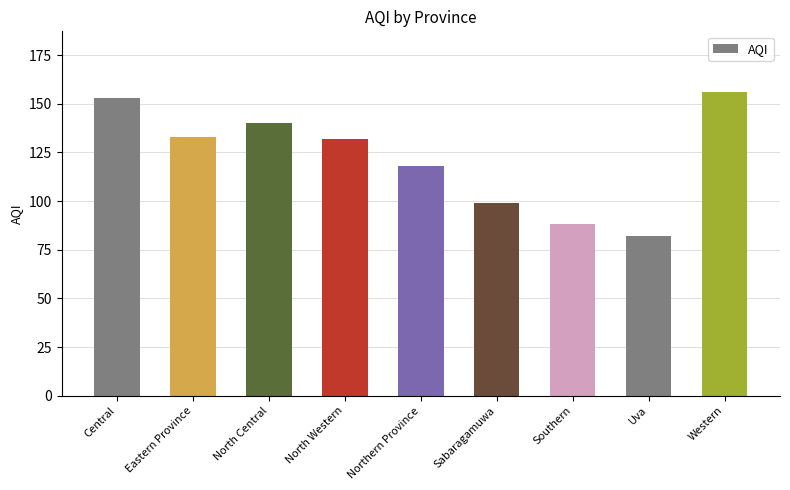

What is the difference between the values at Western and Uva?

74